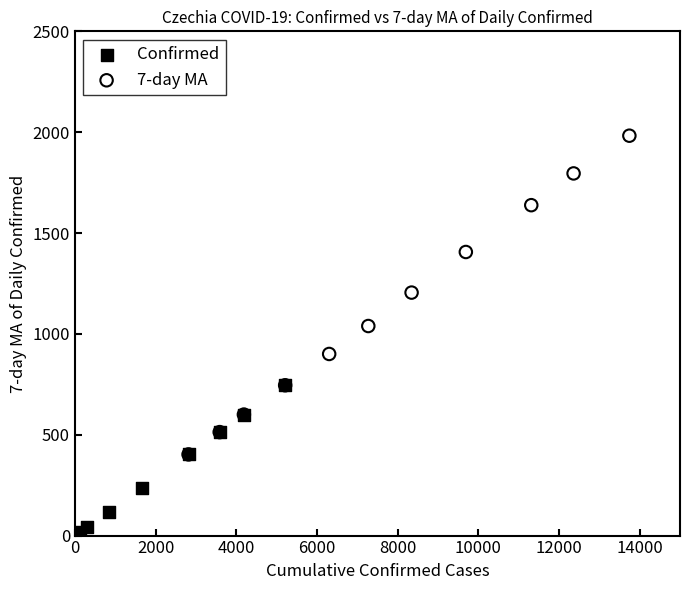

Which series contains the highest Y value?

7-day MA